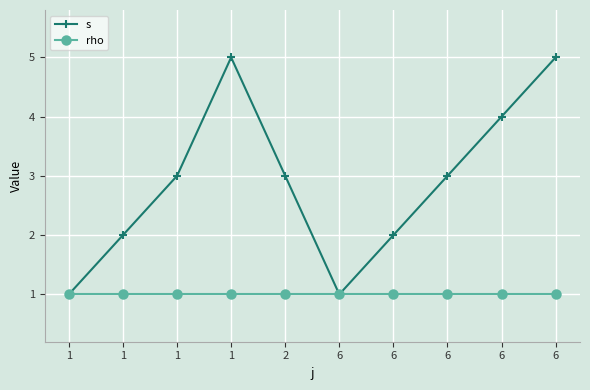

What is the average value of the rho series?

1